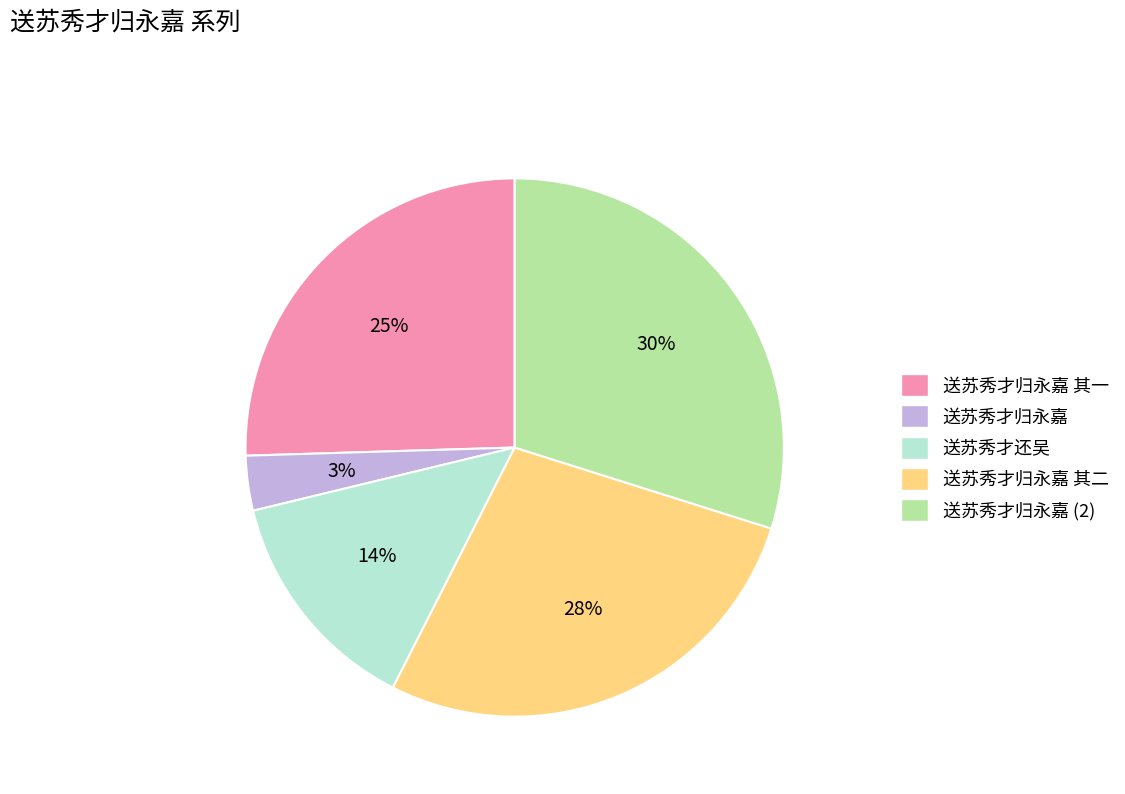

Is it true that 送苏秀才还吴 is 21% of the pie?

False